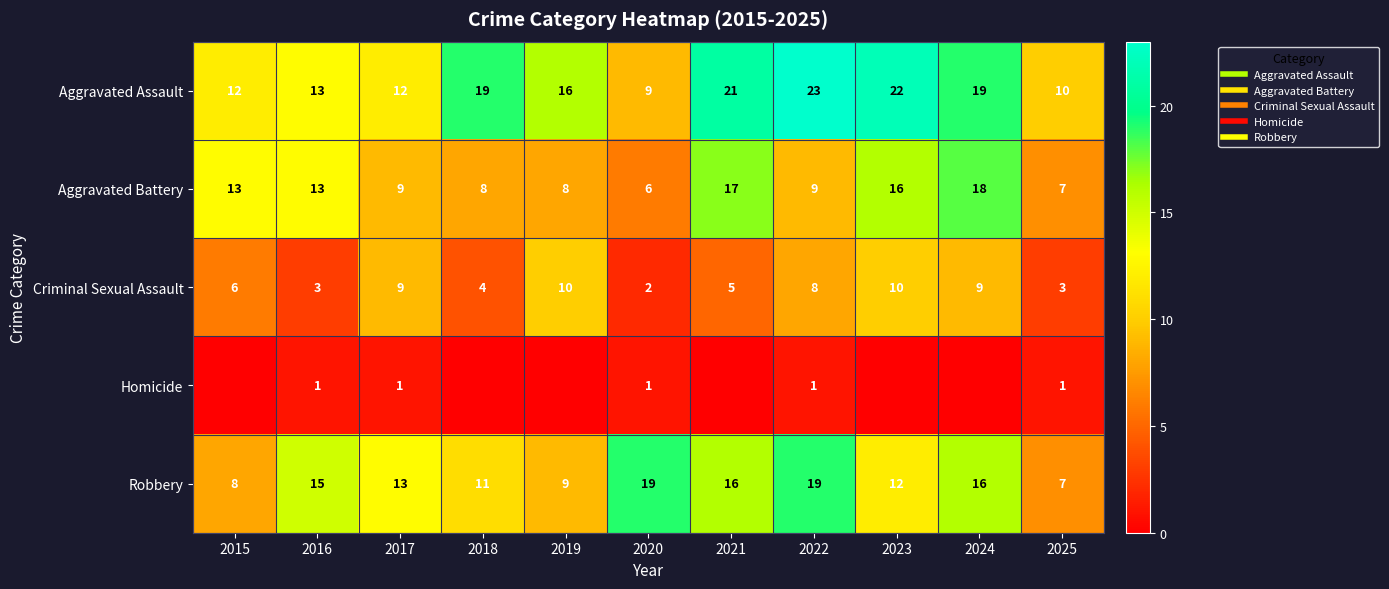

Is the value of Robbery at 2016 greater than the value of Aggravated Assault at 2021?

No